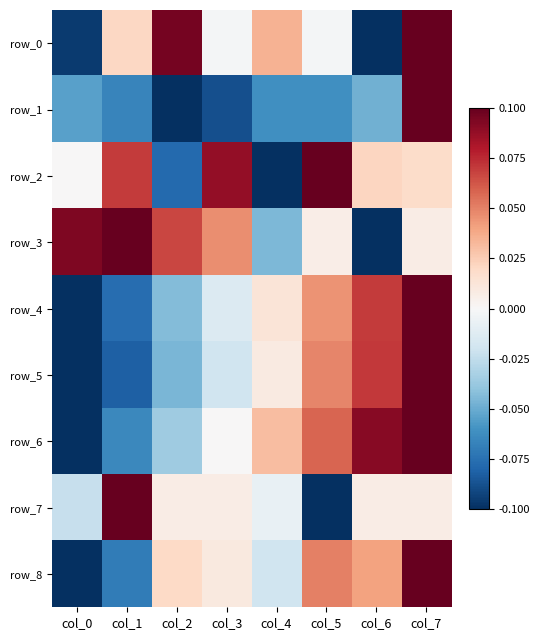

Is it true that row_6 equals -0.1 at col_2?

False